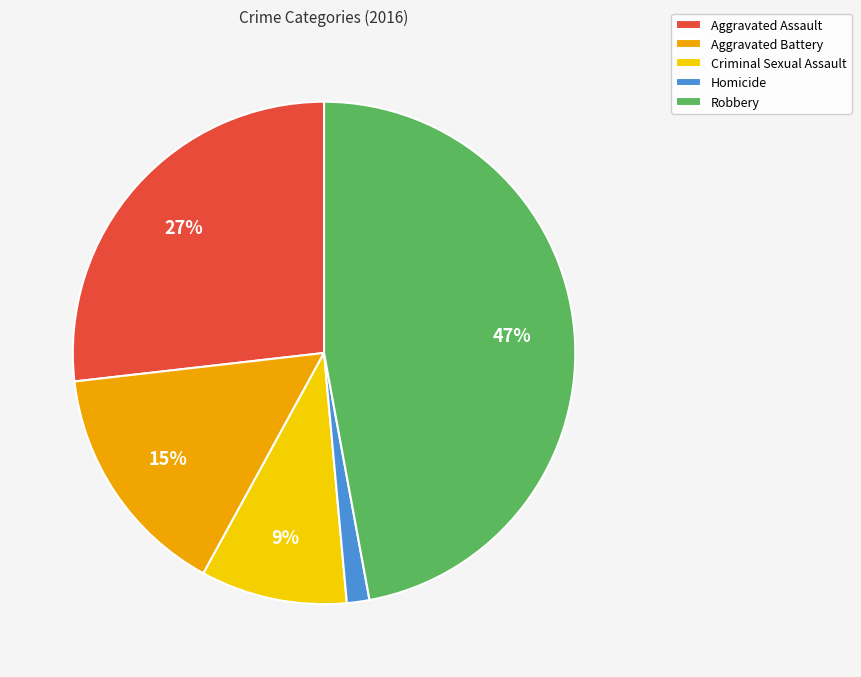

Which has a higher value, Robbery or Aggravated Assault?

Robbery